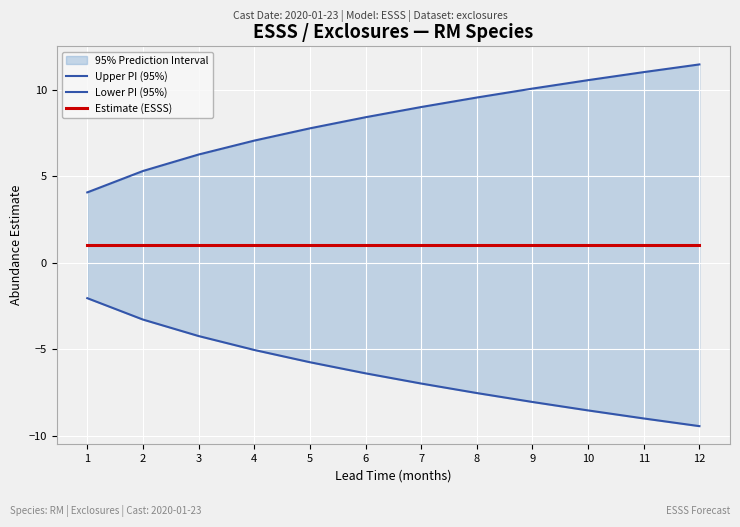

Reading right to left, extract all data points from this chart.

Upper PI (95%): 11.5	11.0	10.5	10.1	9.5	9.0	8.4	7.8	7.1	6.2	5.3	4.1
Lower PI (95%): -9.5	-9.0	-8.5	-8.1	-7.5	-7.0	-6.4	-5.8	-5.1	-4.2	-3.3	-2.1
Estimate (ESSS): 1.0	1.0	1.0	1.0	1.0	1.0	1.0	1.0	1.0	1.0	1.0	1.0